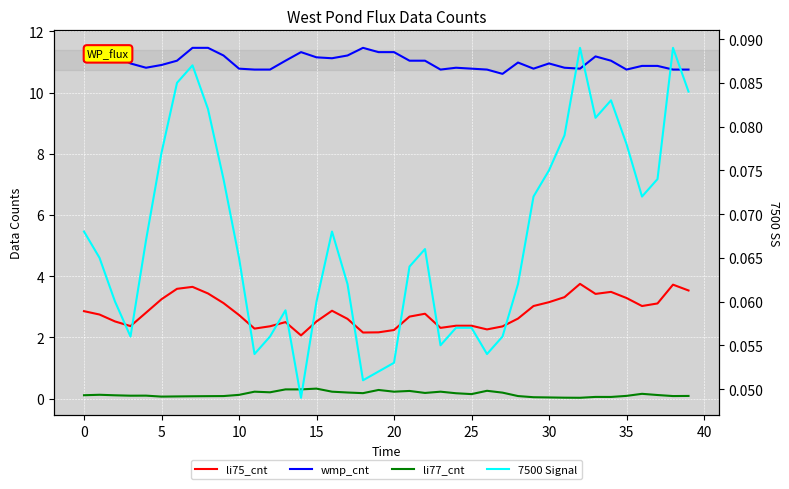

How many interior local peaks does the li75_cnt series have?

7